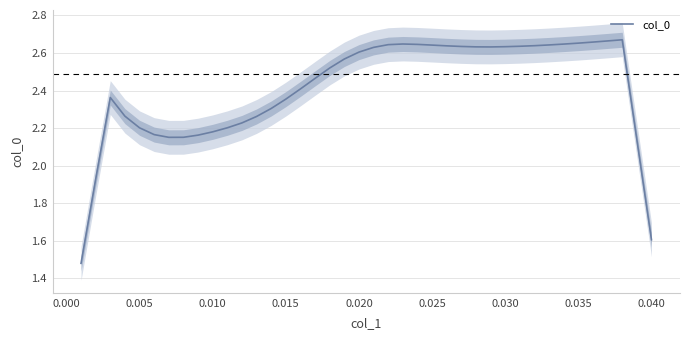

The value of col_0 at 0.010 is 3.6. True or false?

False